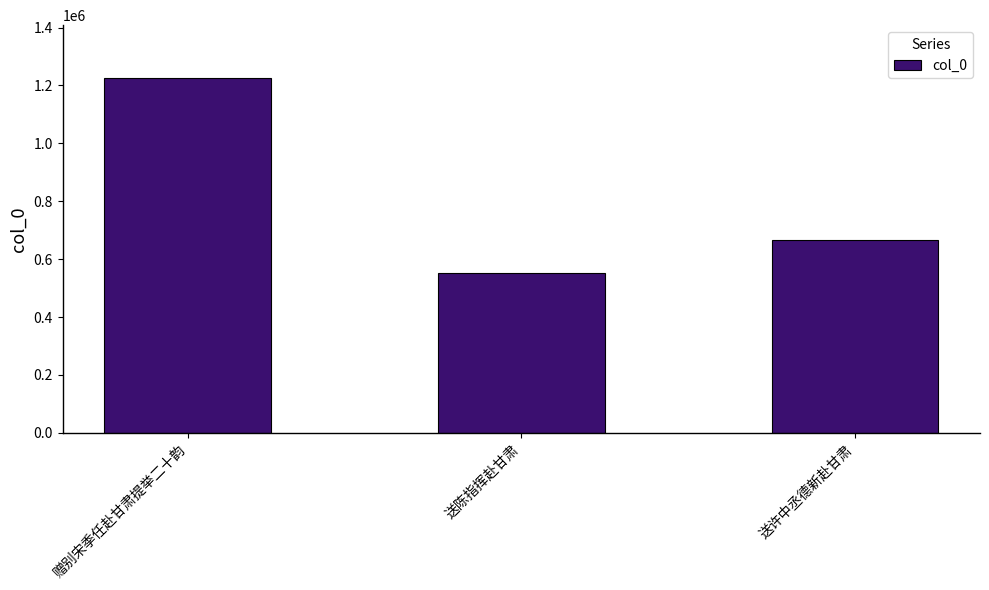

Reading left to right, list all the values displayed in this chart.

赠别宋季任赴甘肃提举二十韵=1224590	送陈指挥赴甘肃=553710	送许中丞德新赴甘肃=664634